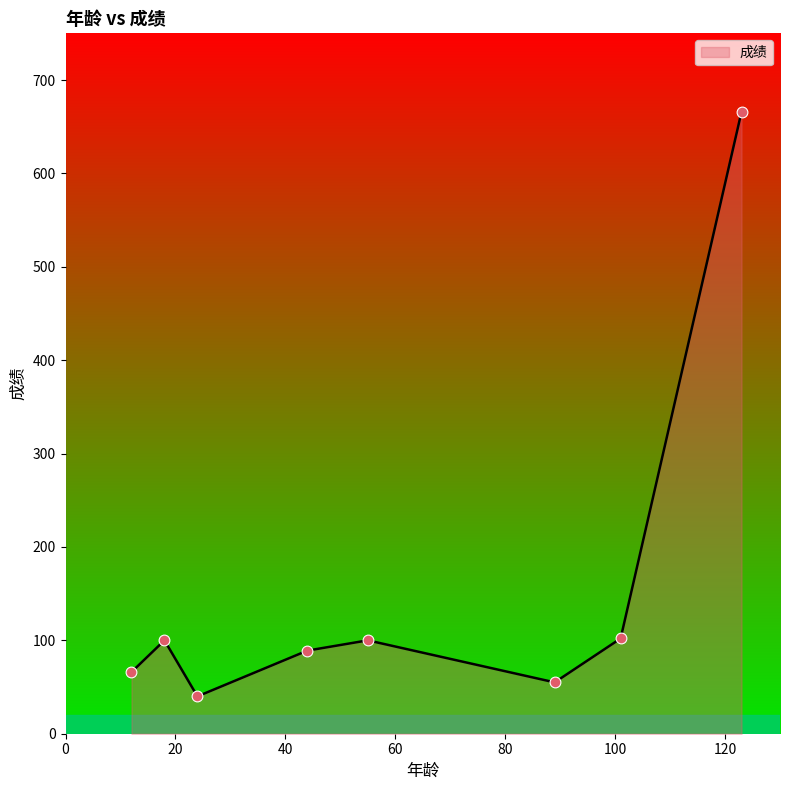

What is the maximum value shown in the chart?

666